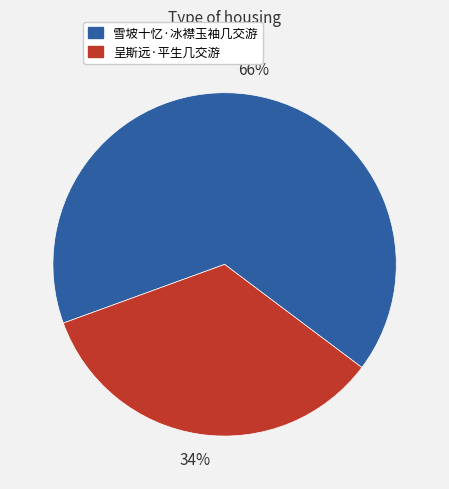

Is it true that 雪坡十忆·冰襟玉袖几交游 is 66% of the pie?

True